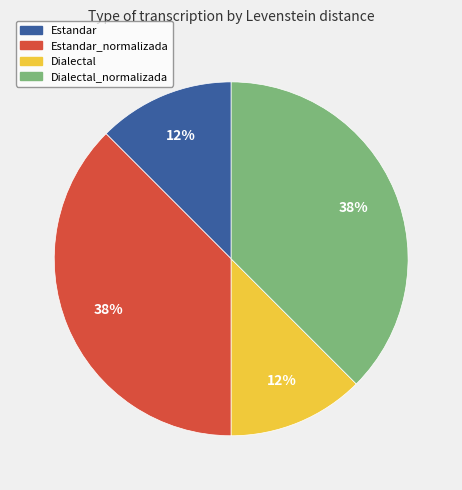

Does any single category account for the majority?

No